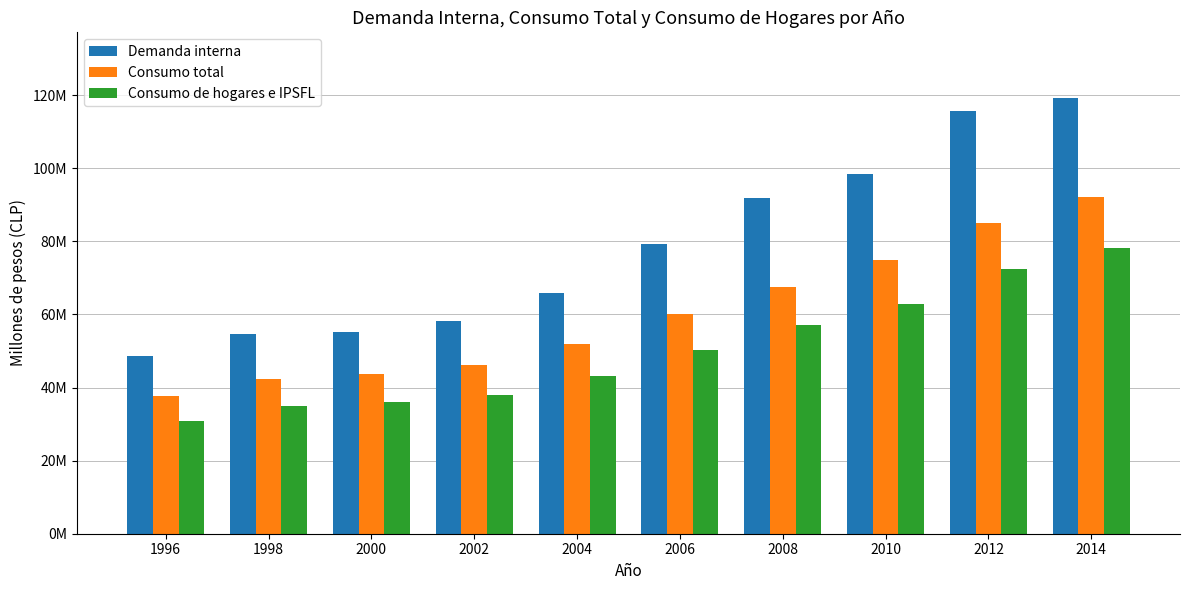

List the series in order of their overall mean, highest first.

Demanda interna, Consumo total, Consumo de hogares e IPSFL